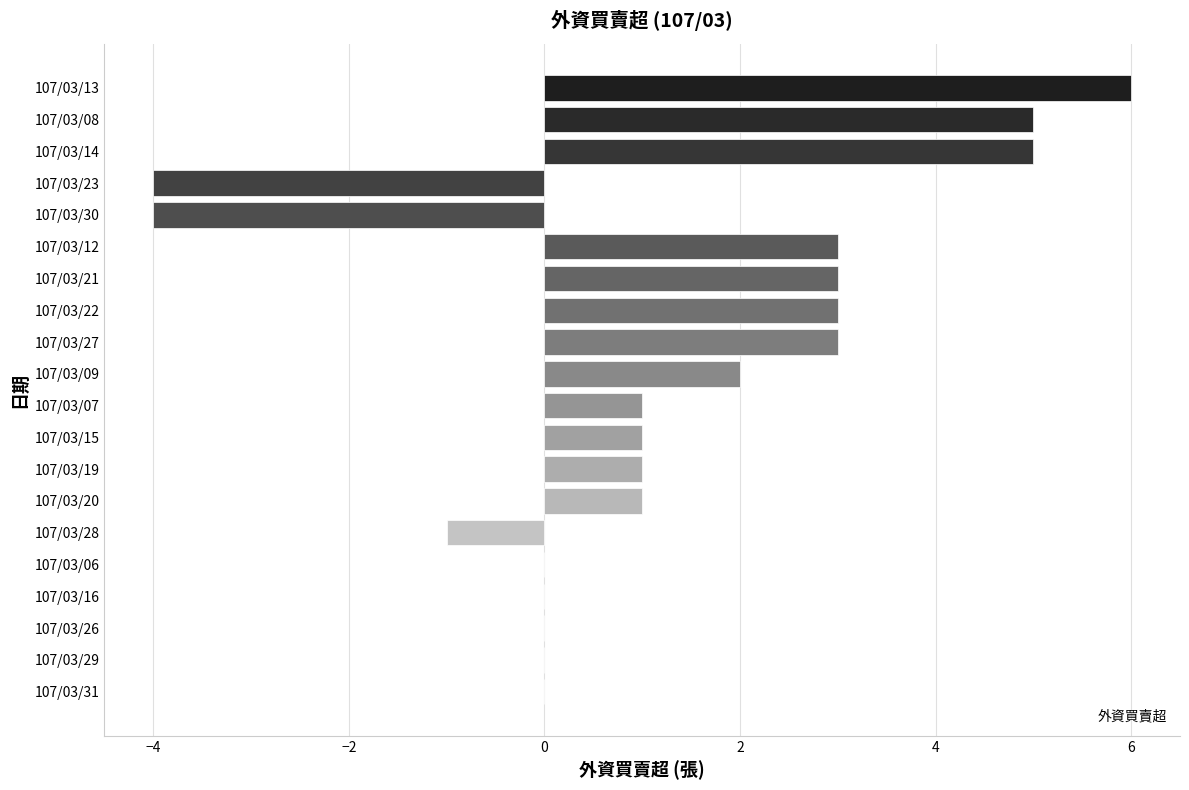

How many series are shown in this chart?

1